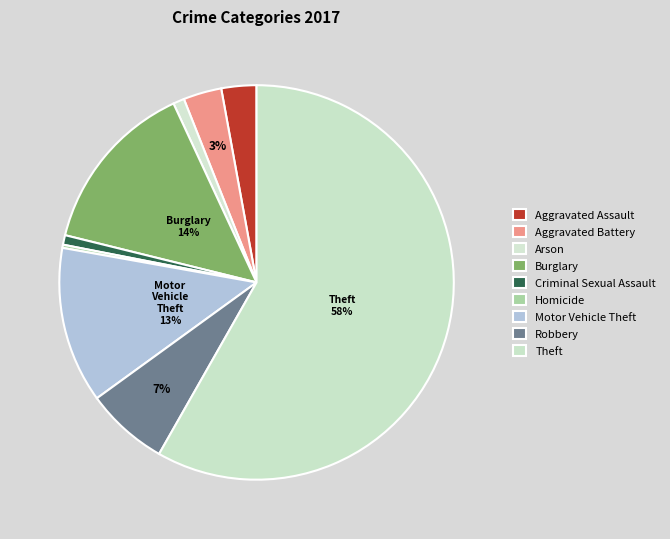

Which category accounts for the majority?

Theft